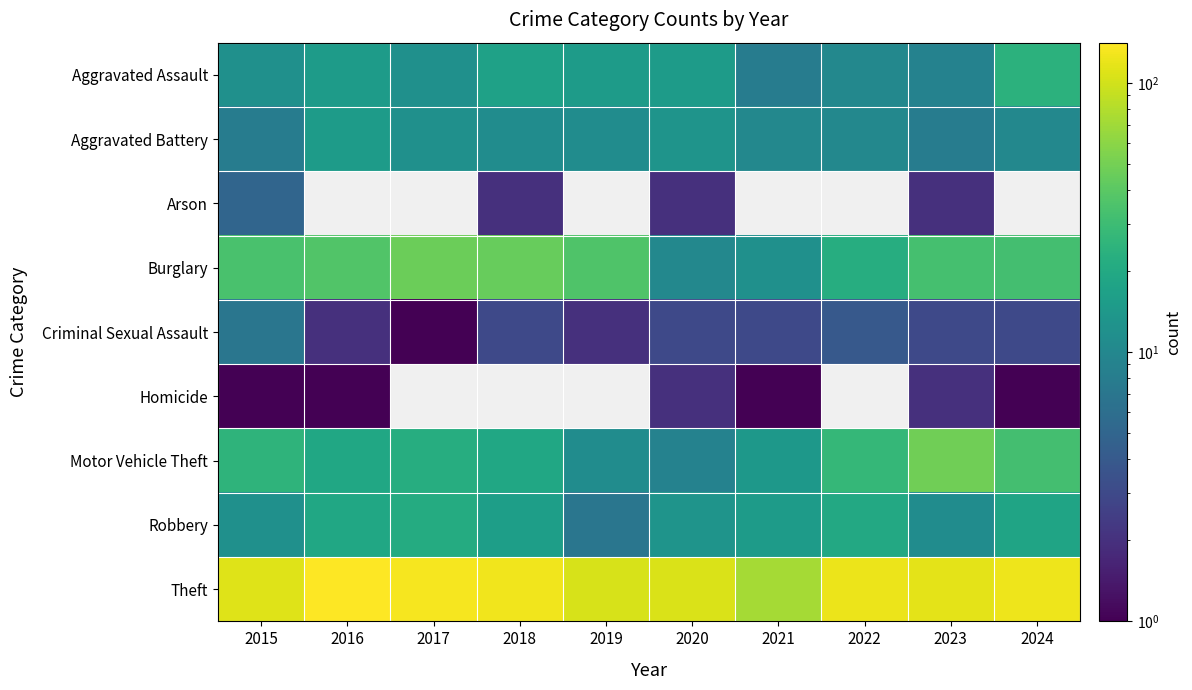

The Arson series shows 2.0 at 2018. True or false?

True